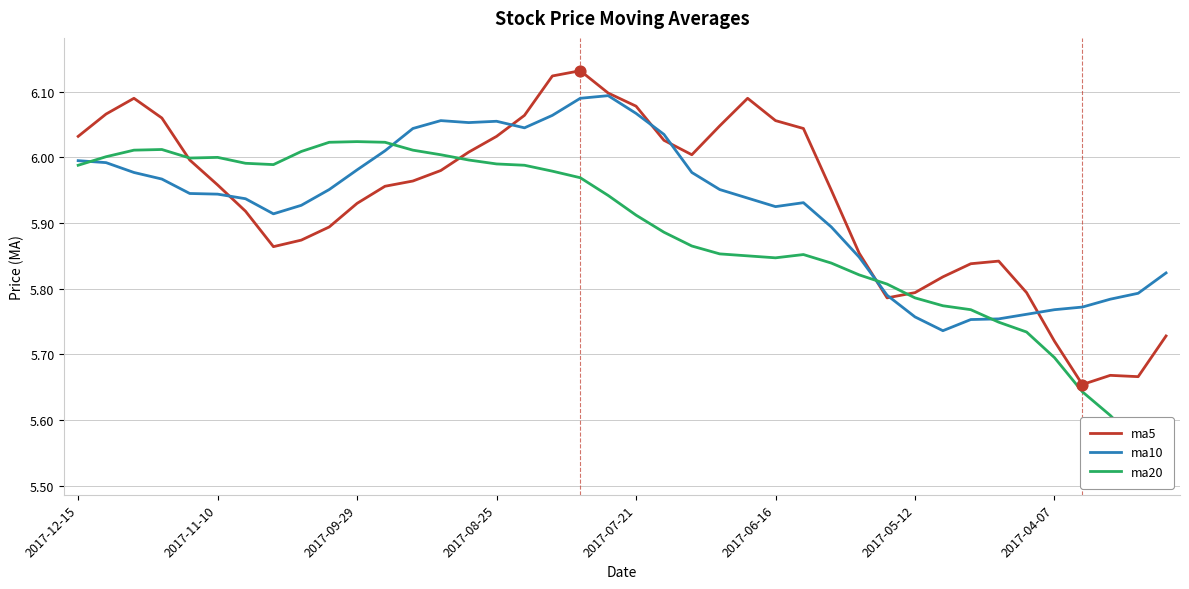

At which category is the sum across all series the highest?

18